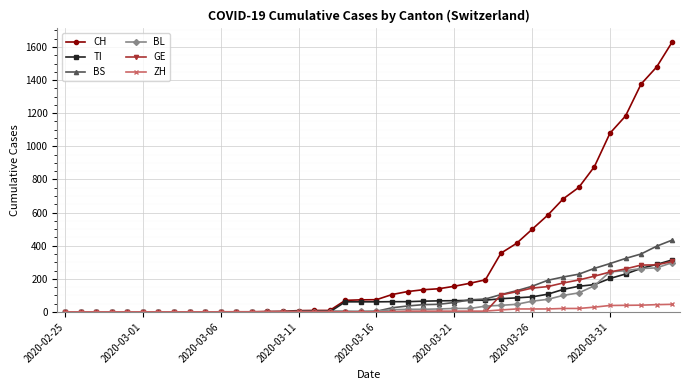

At how many categories does at least one series exceed 805?

6